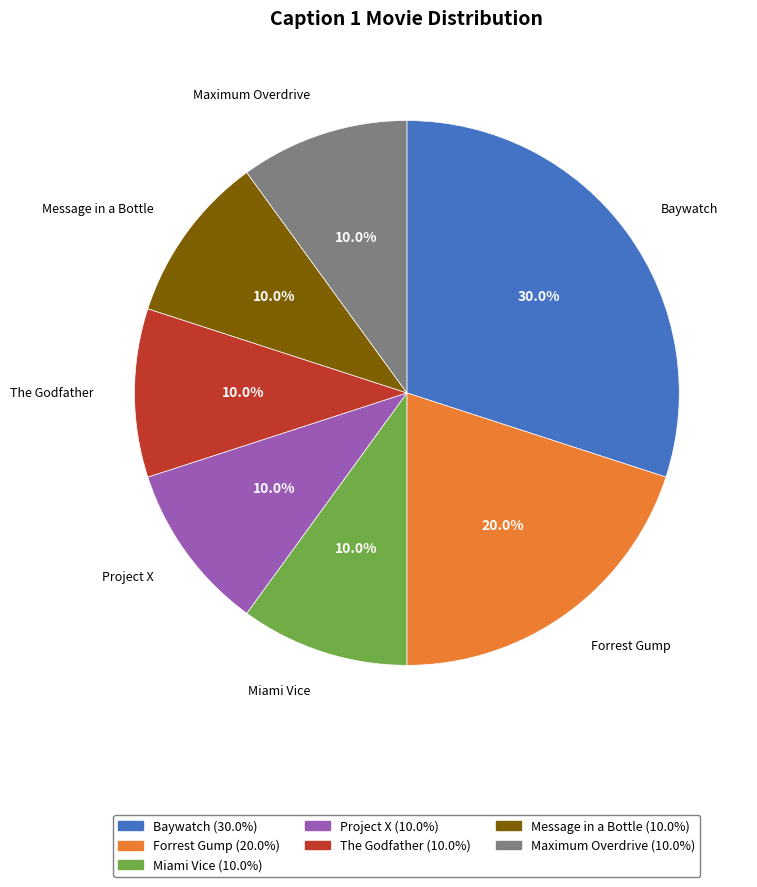

Approximately how many times larger is the value at Forrest Gump compared to Project X?

2.0